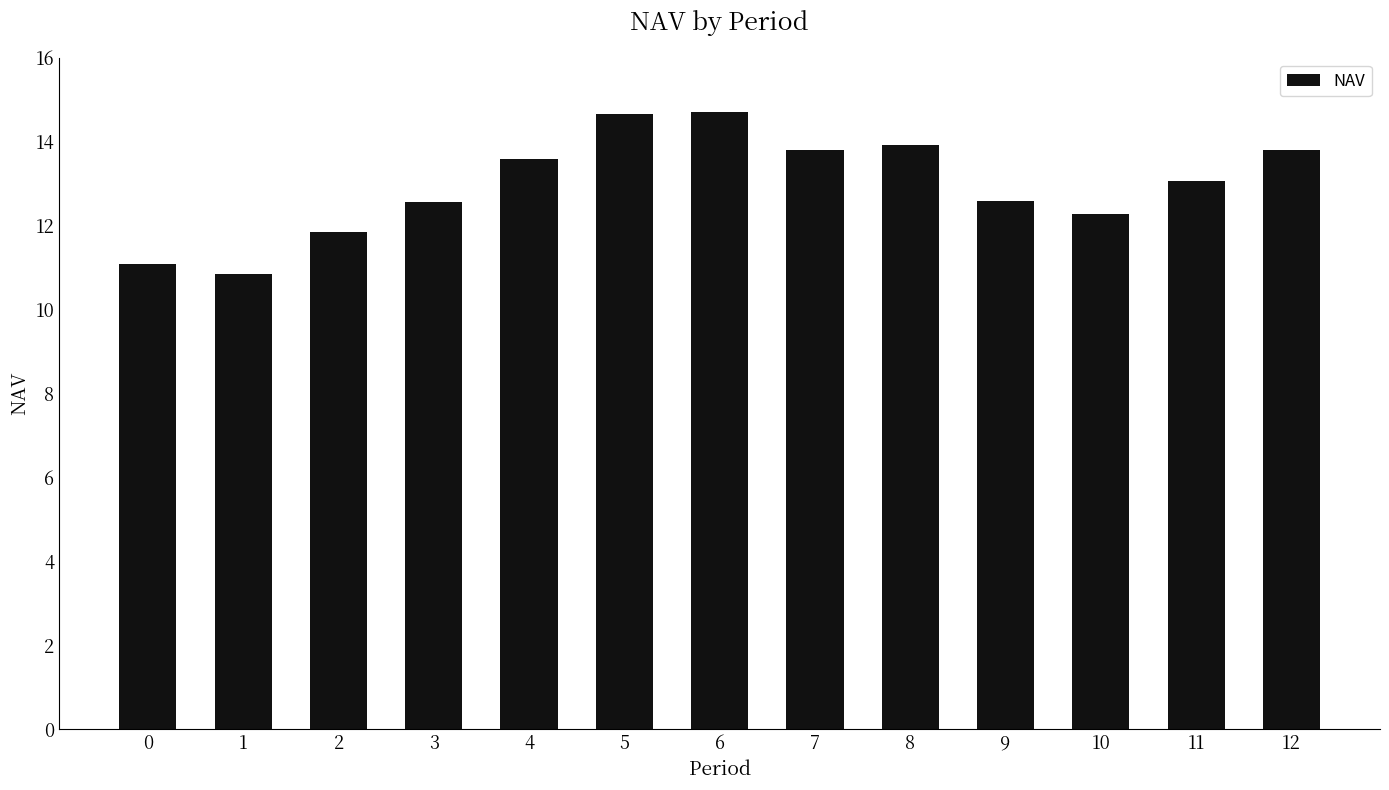

What is the value of the 1st bar from the left?

11.1